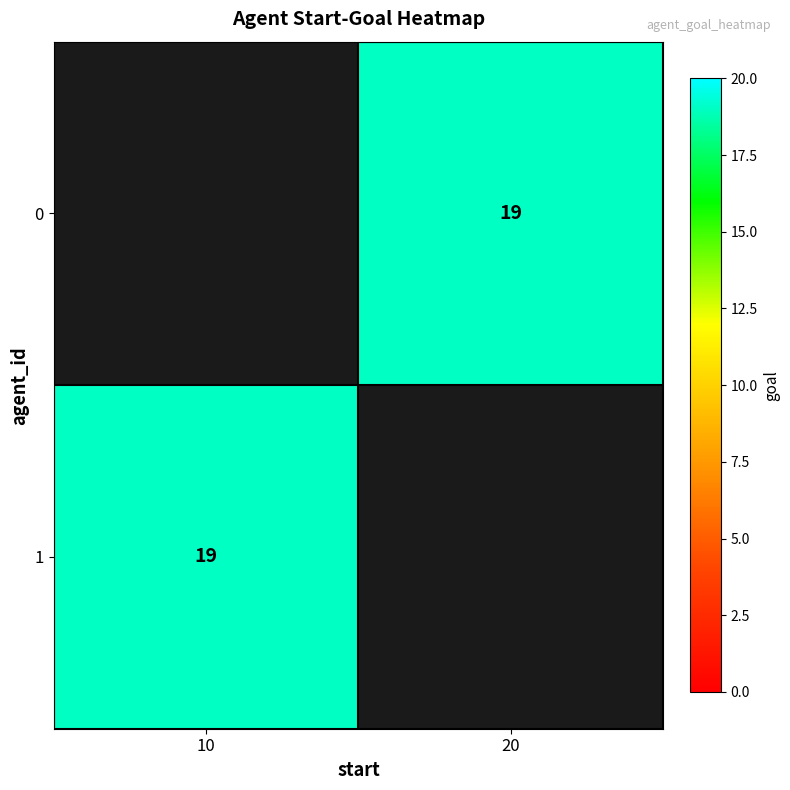

At 10, list the series in order from largest to smallest.

0, 1